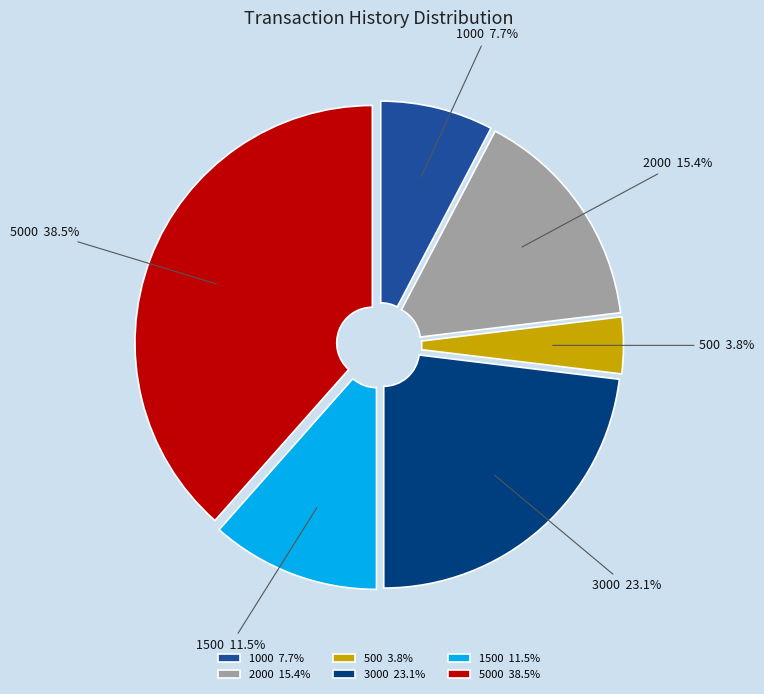

Rank the categories by value from highest to lowest.

5000, 3000, 2000, 1500, 1000, 500